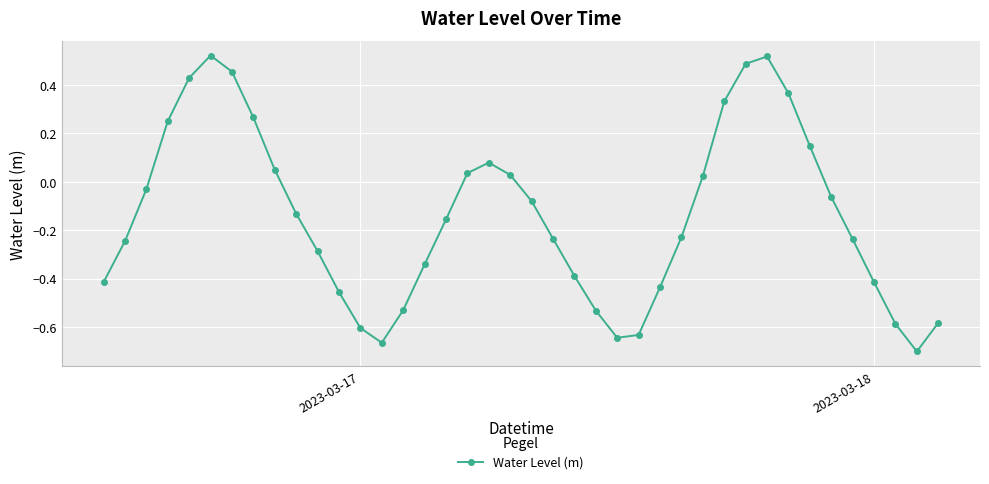

Is this an area chart (filled region under the line)?

No